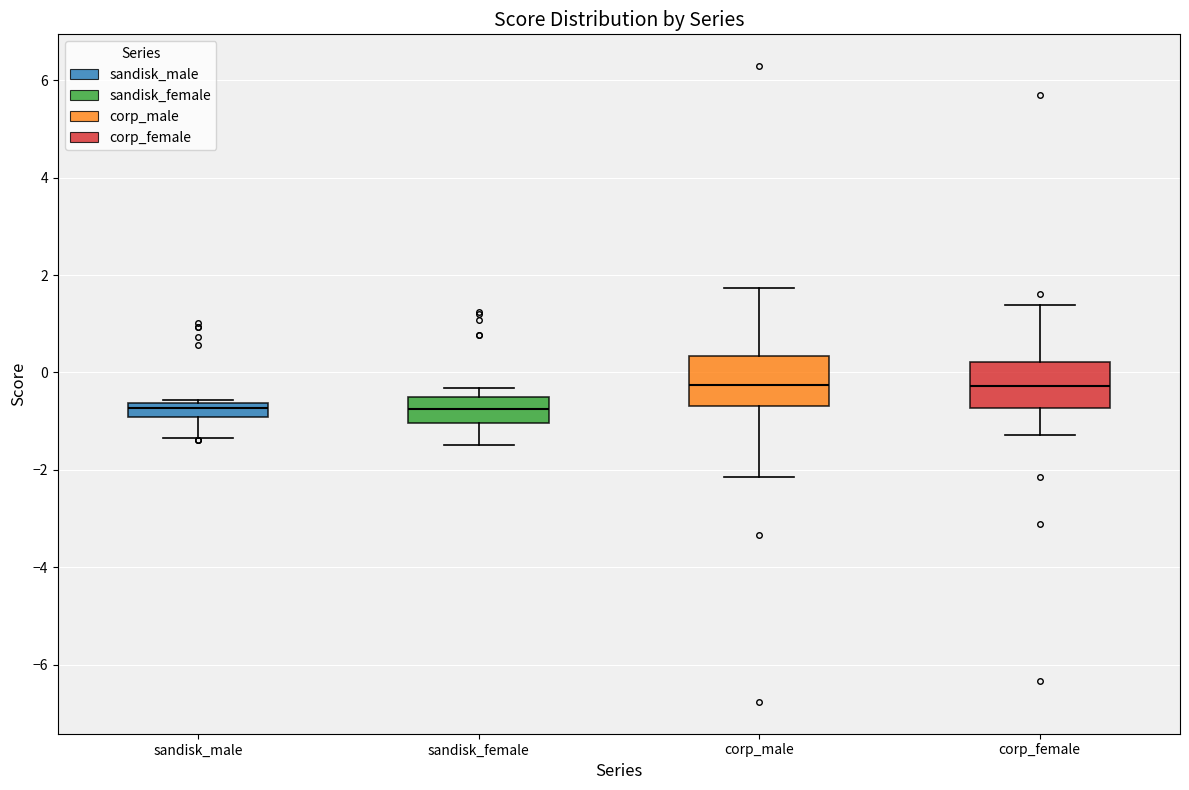

Where is the upper edge of the box for corp_female on the y-axis? The values are not printed on the chart, so give them approximately, as read against the axis.

0.2